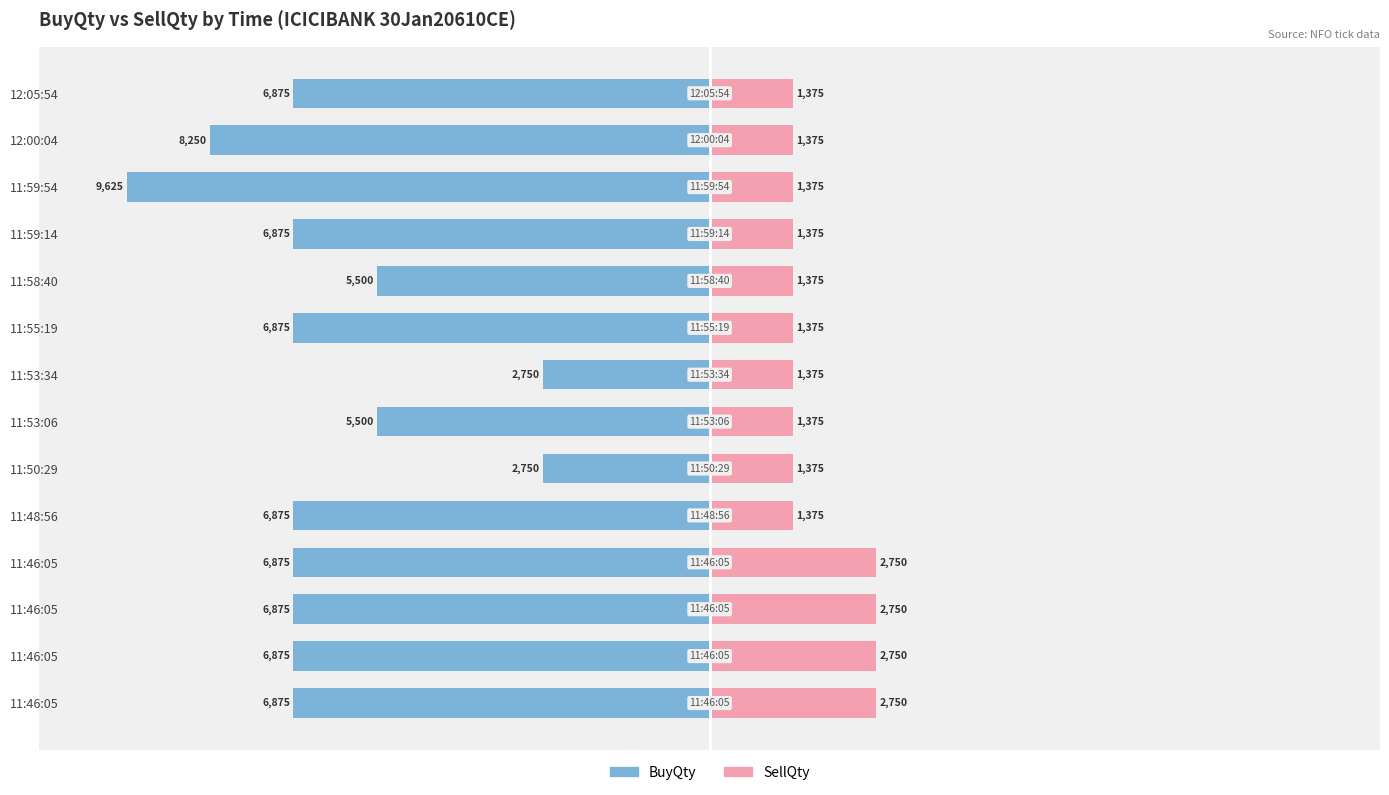

The SellQty series shows 4.2 at 11:50:29. True or false?

False